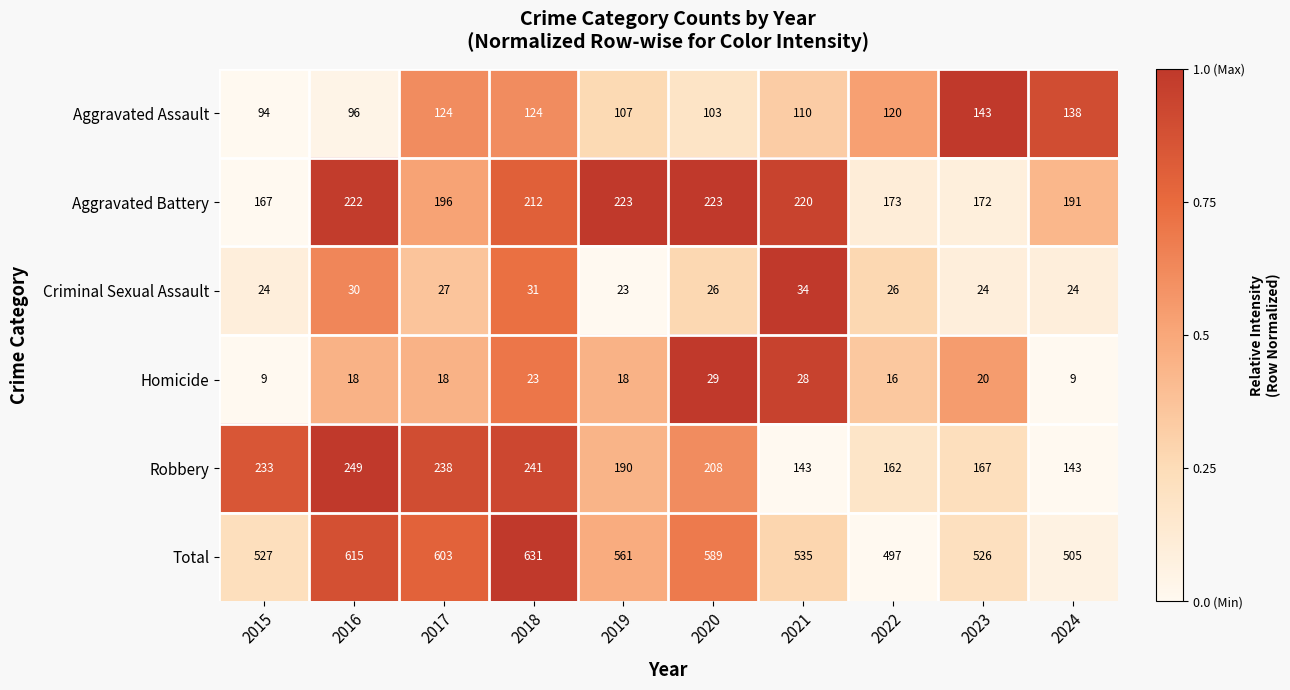

True or false: Homicide has a value of 12 at 2017.

False